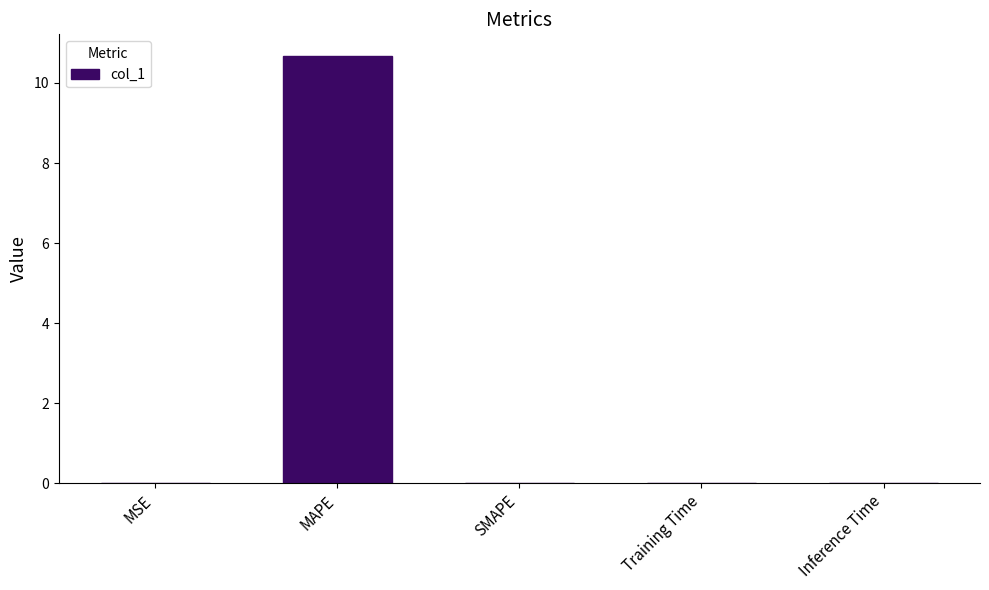

At which category does the chart reach its peak across all series?

MAPE